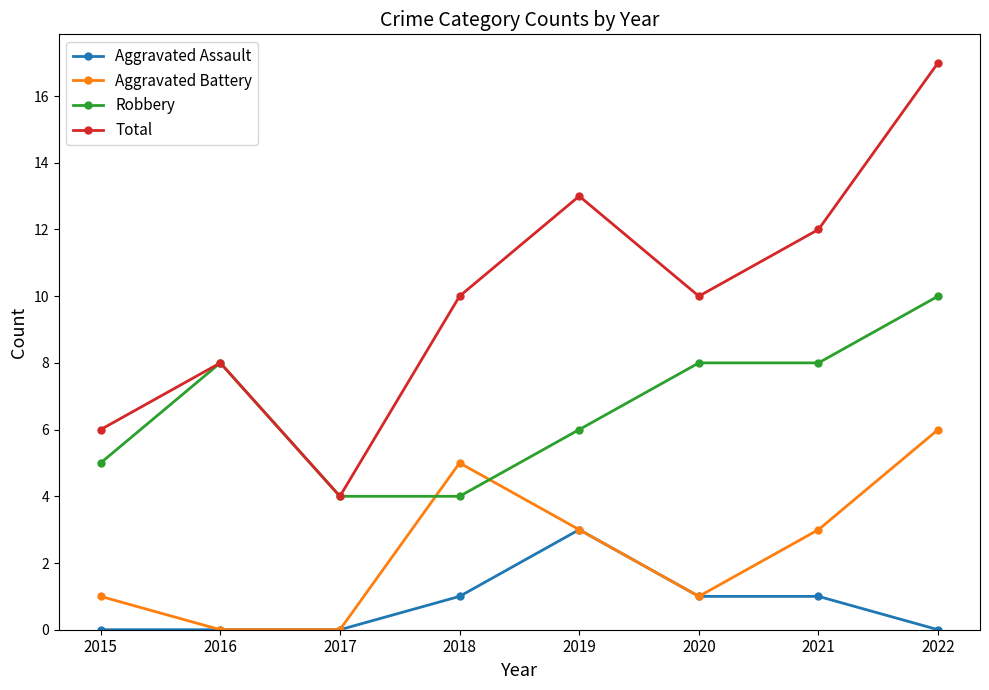

Which series changed the most between 2016 and 2020?

Total